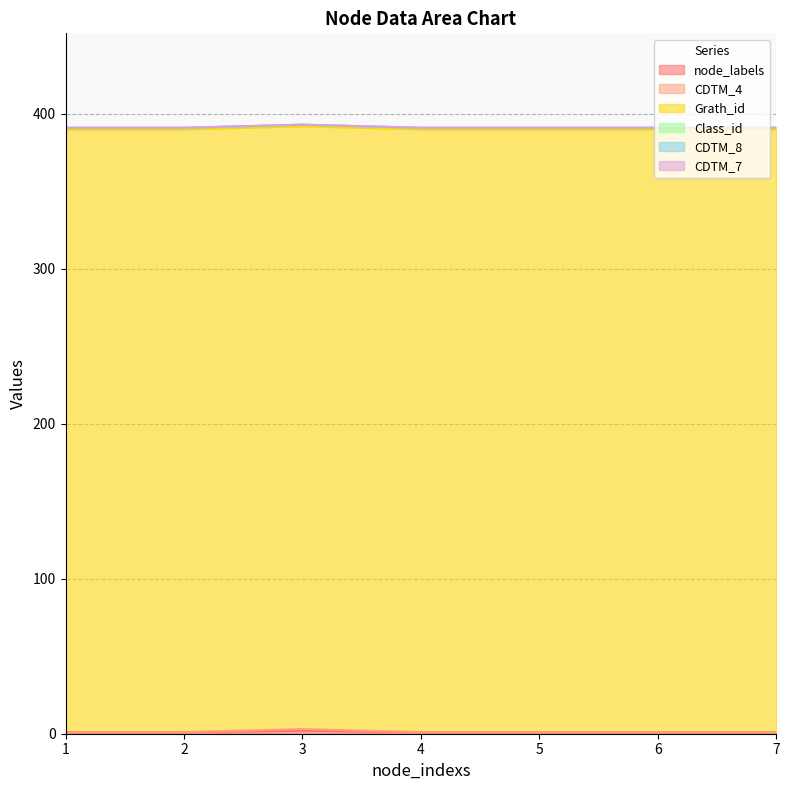

What is the approximate value of Grath_id at 7?

389